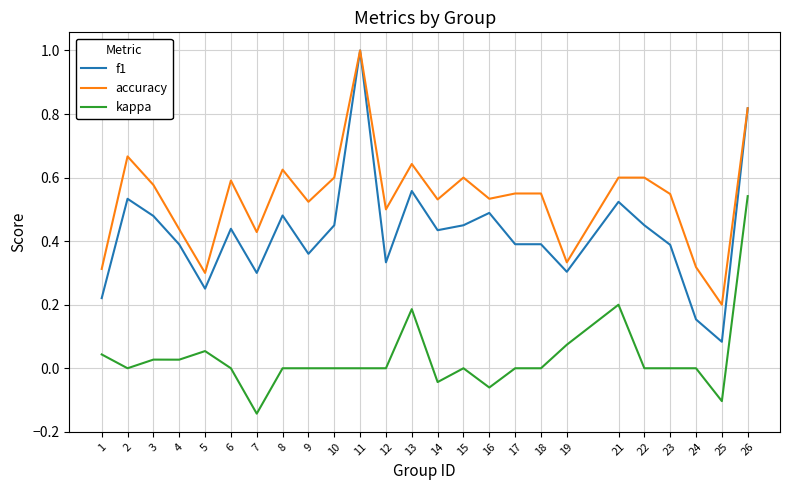

In accuracy, how many points are lower than both neighbors (excluding endpoints)?

8